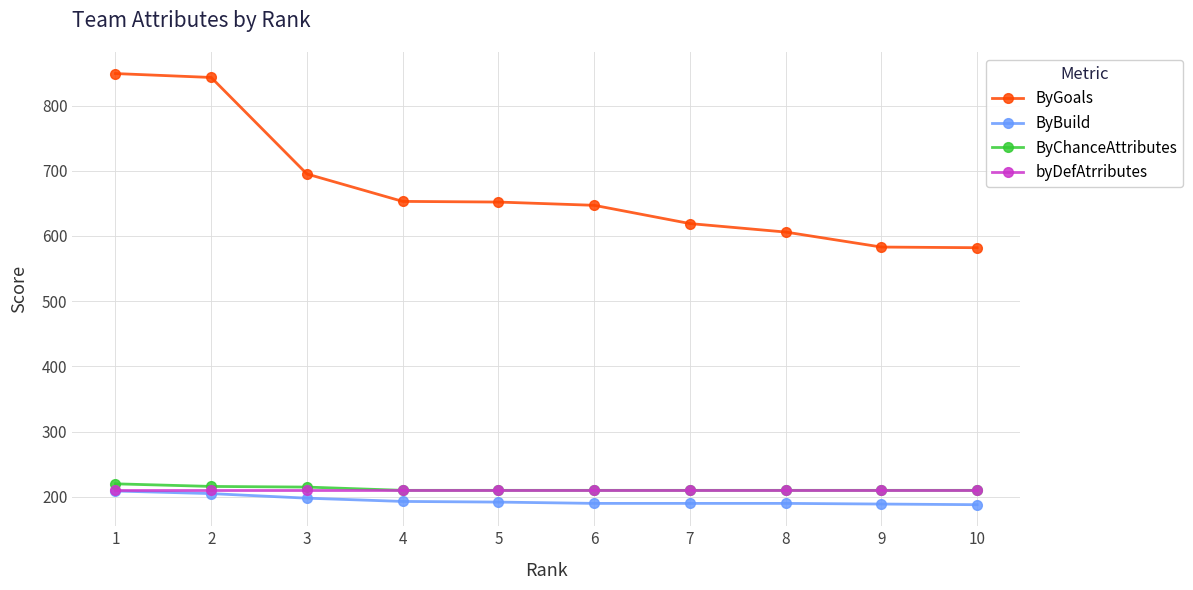

What is the spread (max minus min) of values at 3?

497